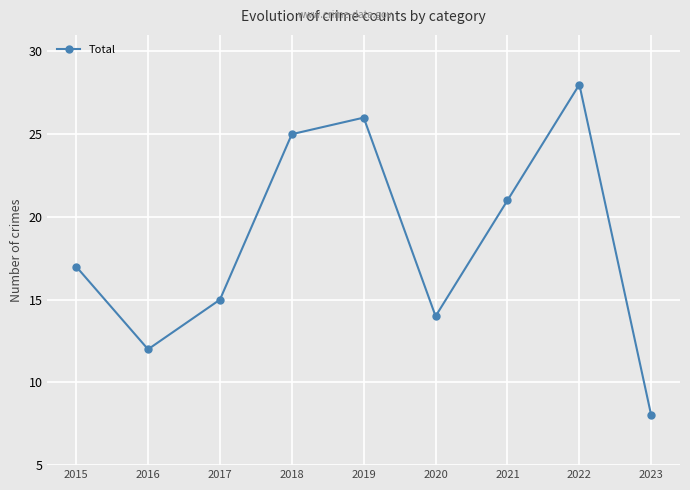

What is the change in value from 2019 to 2021?

-5